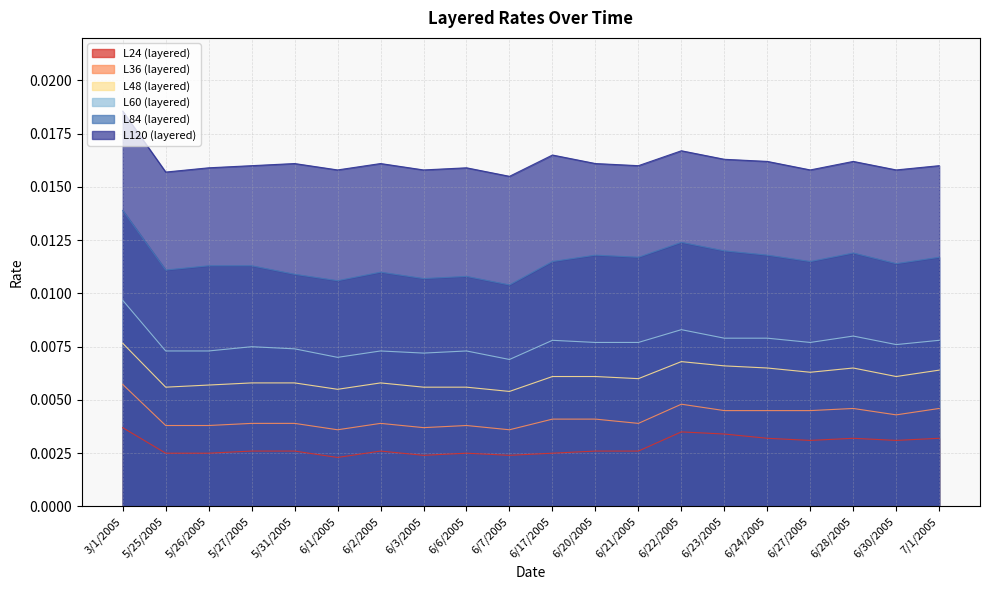

The L120 (layered) series shows 0.0 at 3/1/2005. True or false?

True